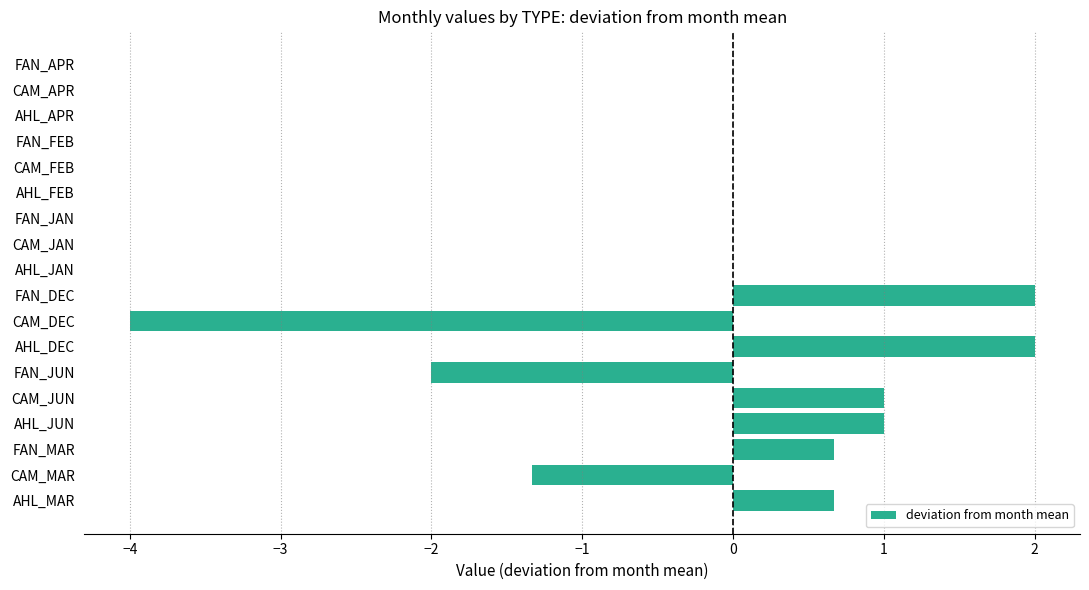

The value at FAN_DEC is 2.0. True or false?

True